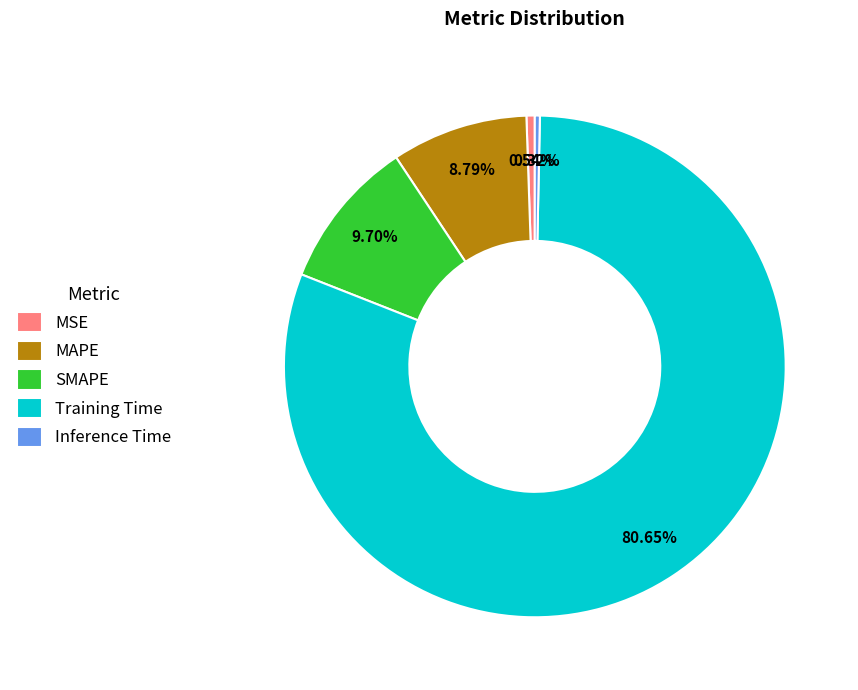

What is the majority slice?

Training Time